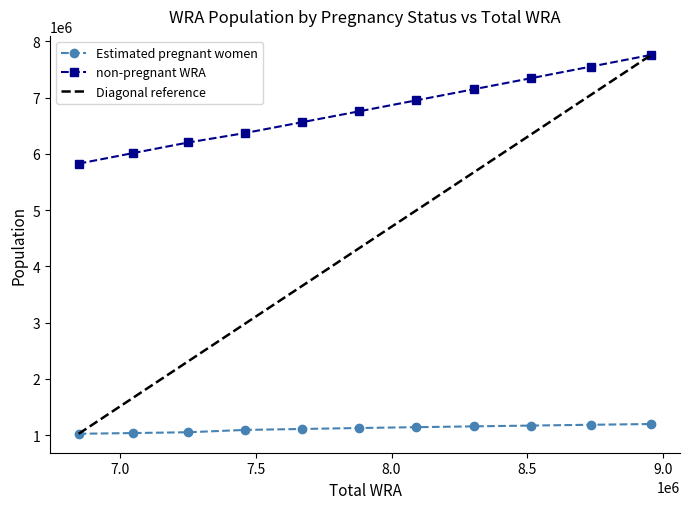

True or false: Estimated pregnant women and non-pregnant WRA cross at least once.

False